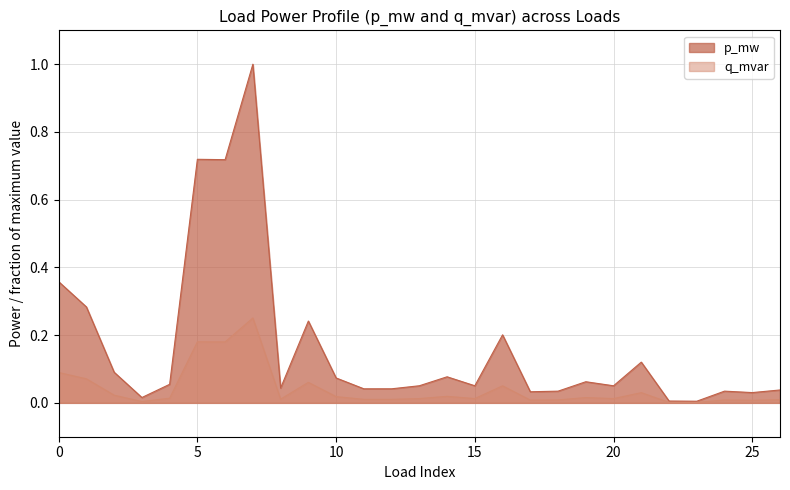

Read the p_mw value at 21.

0.1